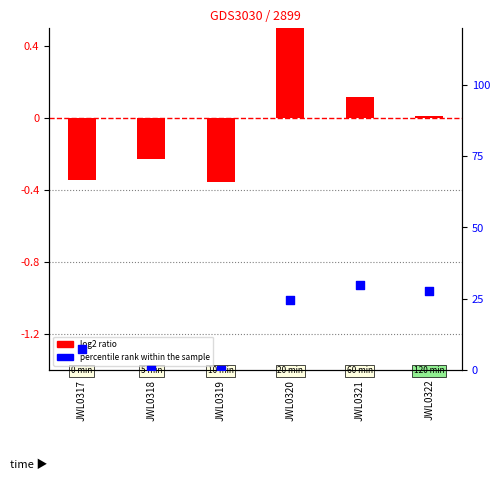

Which series has the largest Y range (max minus min)?

percentile rank within the sample